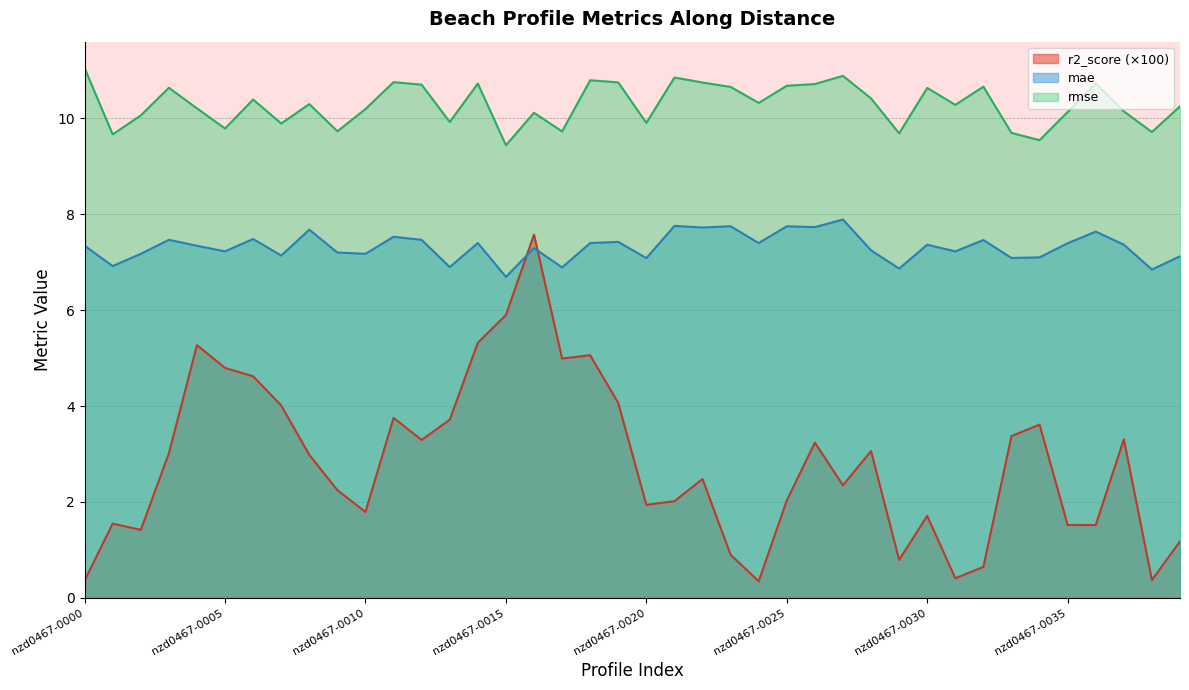

At which category does rmse reach its first local valley?

nzd0467-0001